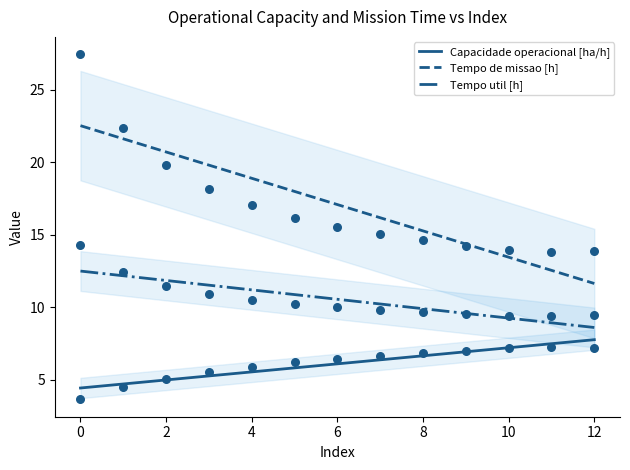

Is the value of Capacidade operacional [ha/h] at 0 greater than the value of Tempo de missao [h] at 0?

No